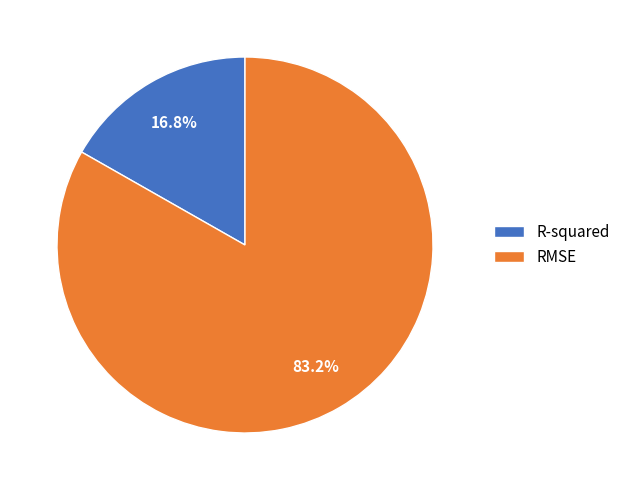

Does RMSE represent more than half of the total?

Yes